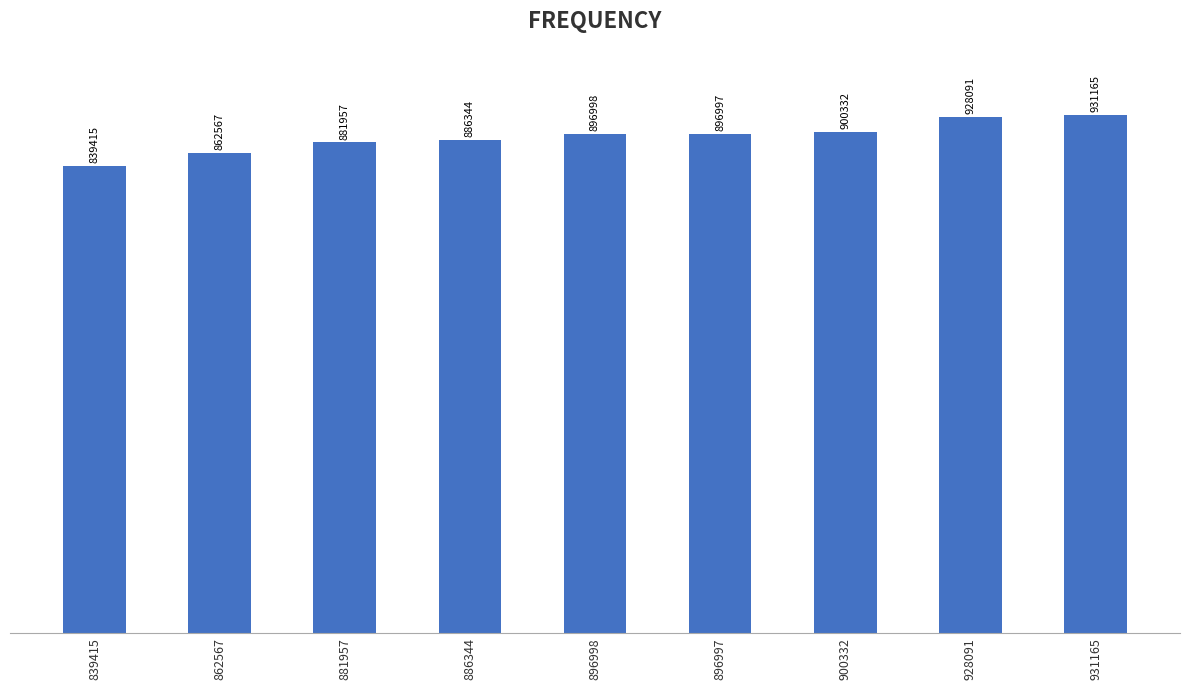

At which label does the data first exceed 896997?

896998